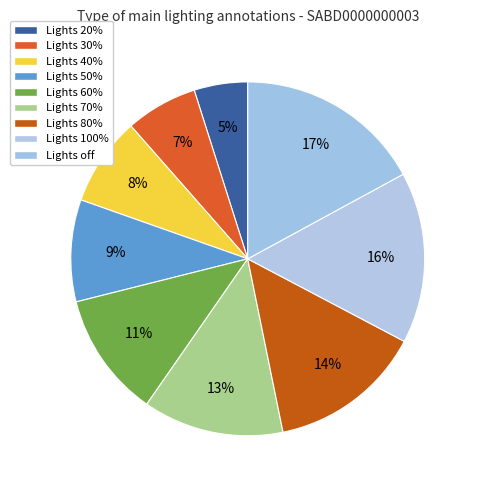

Is there a majority slice in this chart?

No